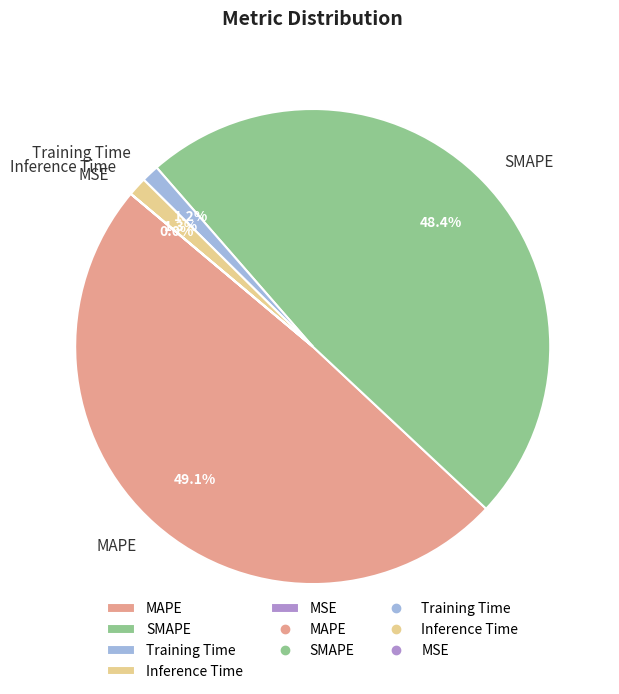

To the nearest percent, what is the difference between the largest and smallest slice percentages?

49%